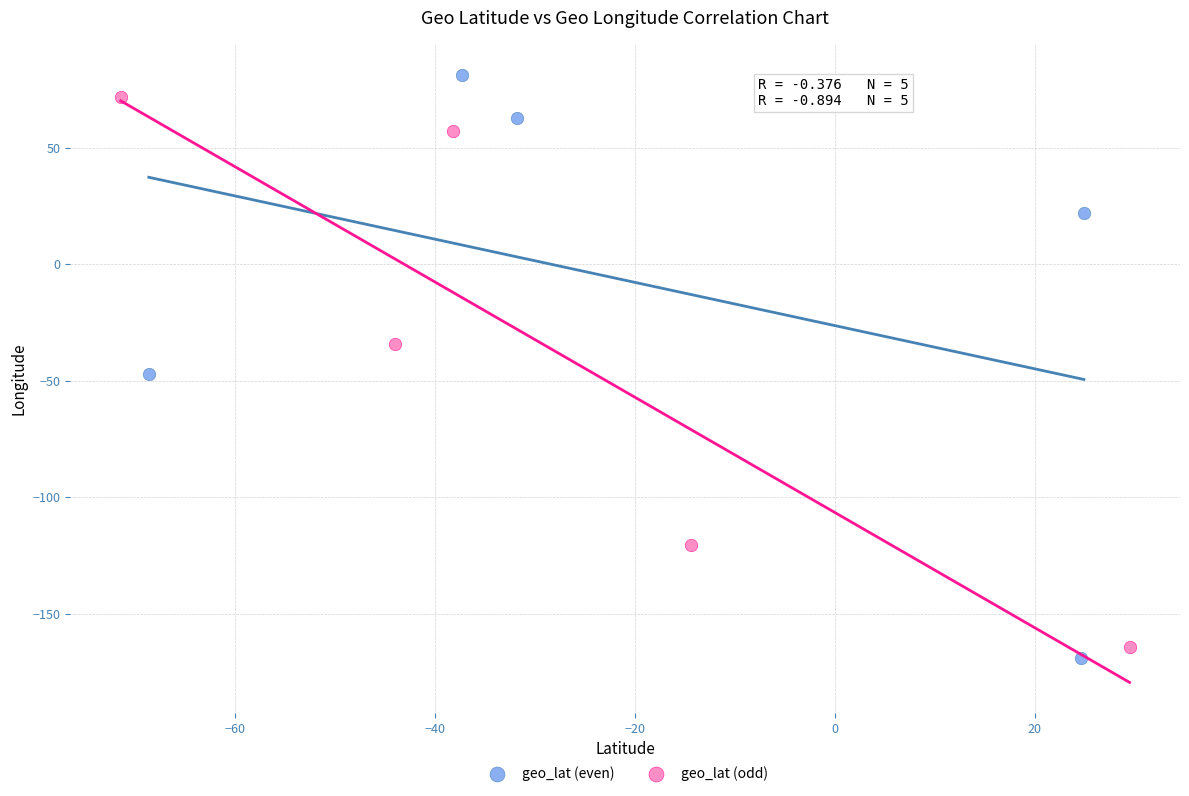

Which series has the widest spread of Y values?

geo_lat (even)